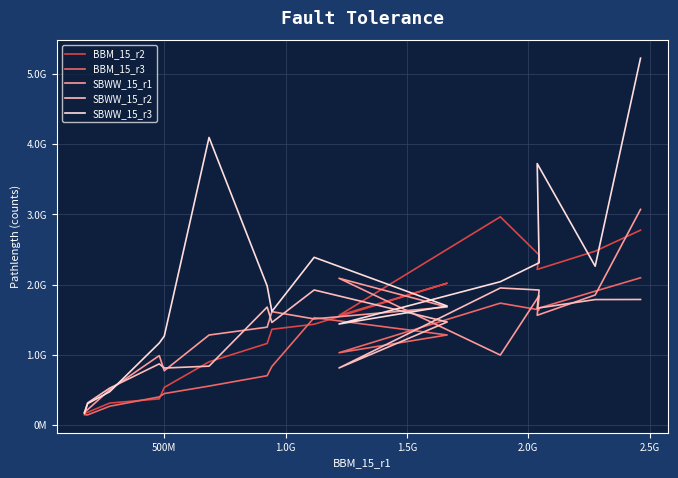

What is the maximum value for SBWW_15_r2?

1952000000